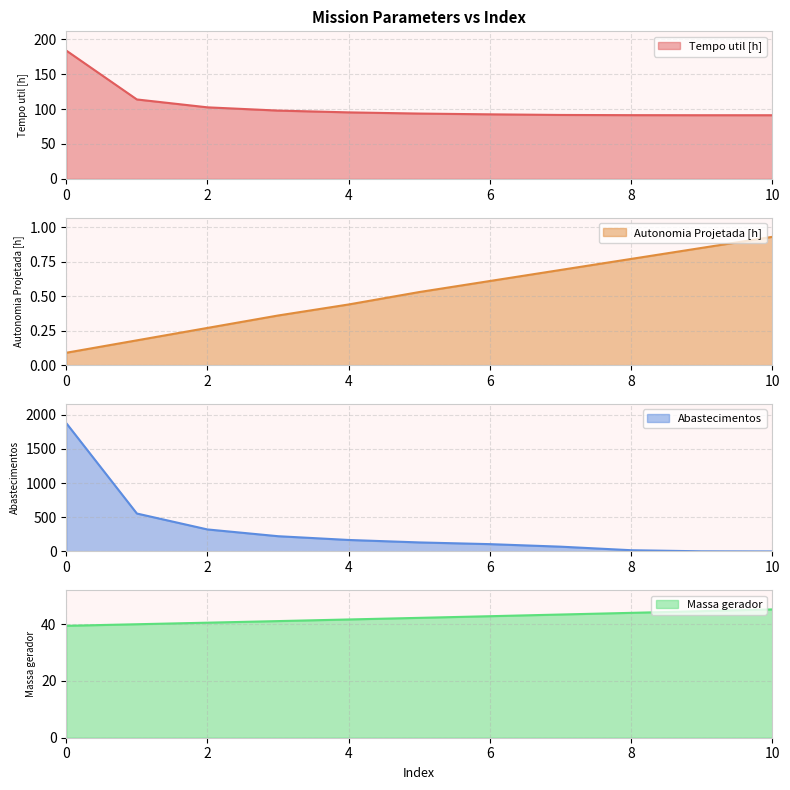

Which has a higher value, 3 or 8?

3